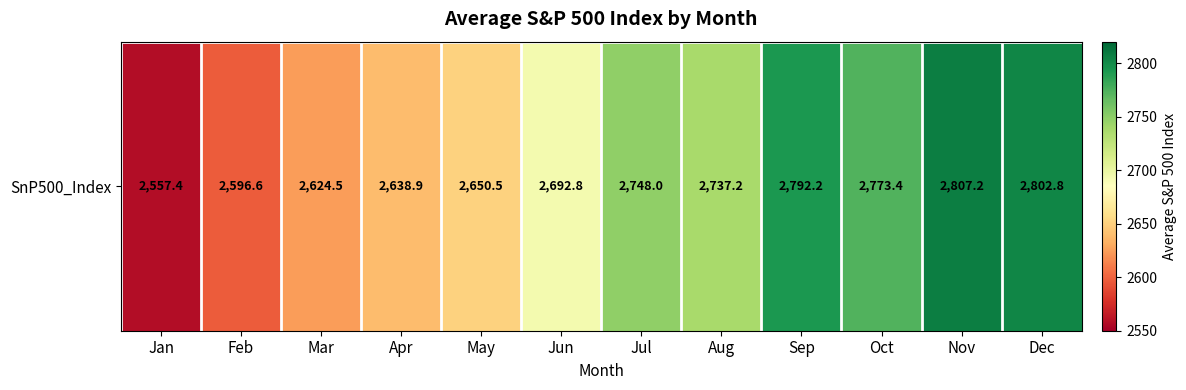

The value at Mar is 2624.5. True or false?

True